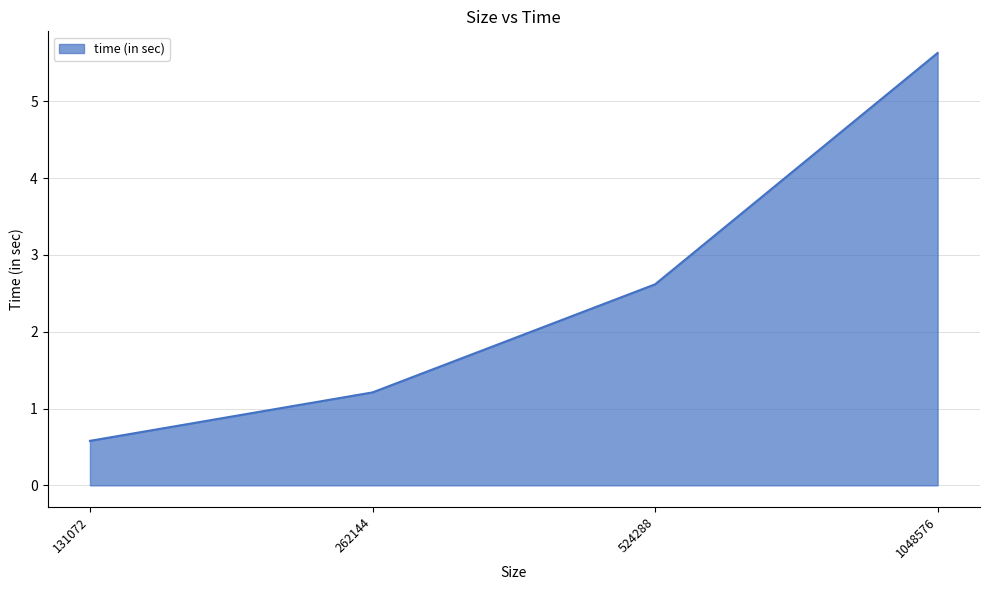

Approximately how many times larger is the value at 131072 compared to 524288?

0.2